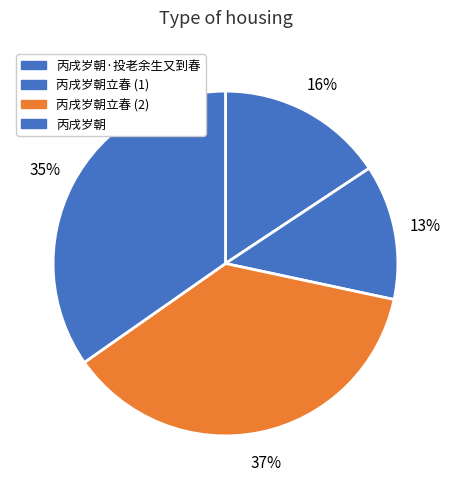

The 丙戌岁朝 slice represents 35% of the pie. True or false?

True